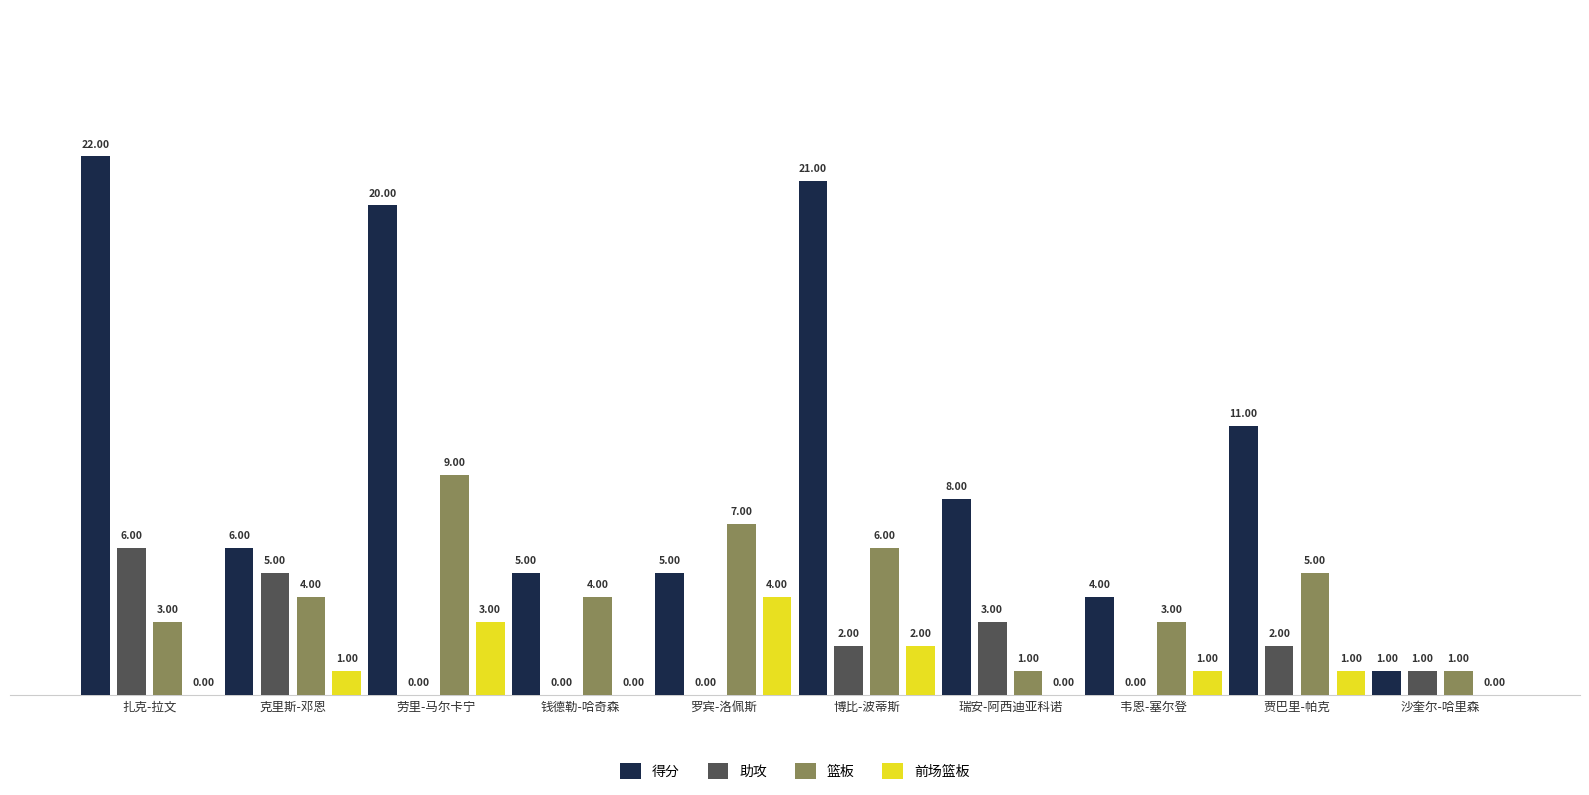

Where is 前场篮板 nearest to the value 2?

博比-波蒂斯